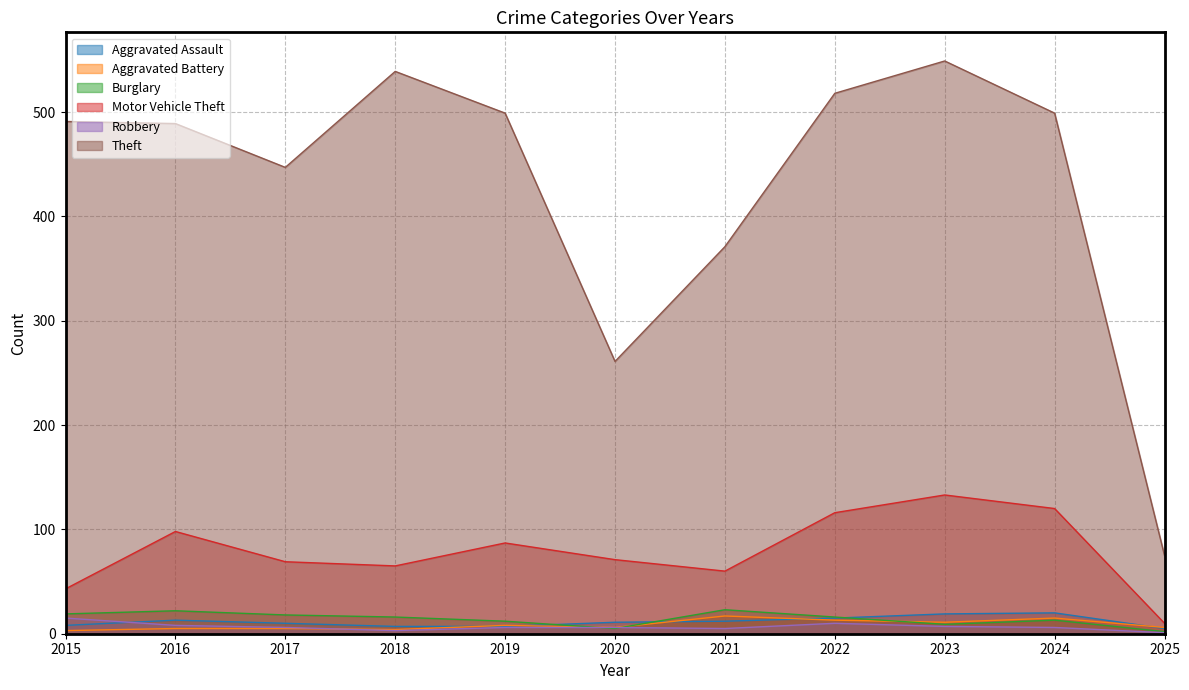

Does the chart display data point markers on the line(s)?

No